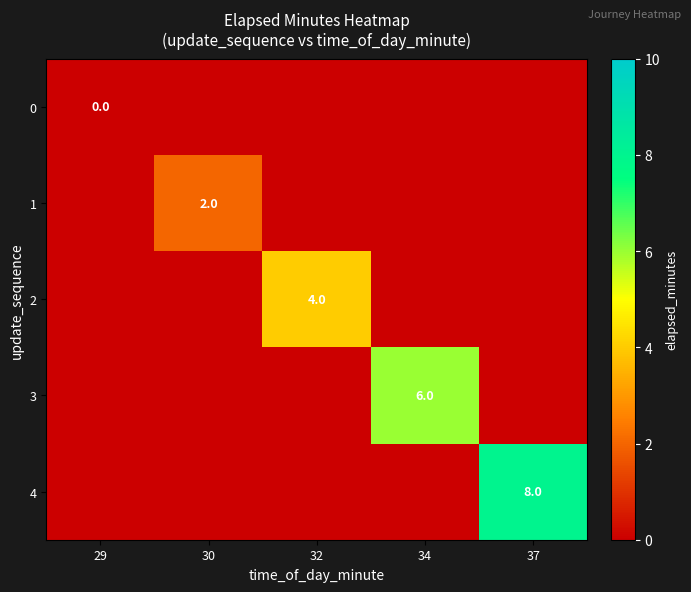

The 4 series shows 3 at 37. True or false?

False